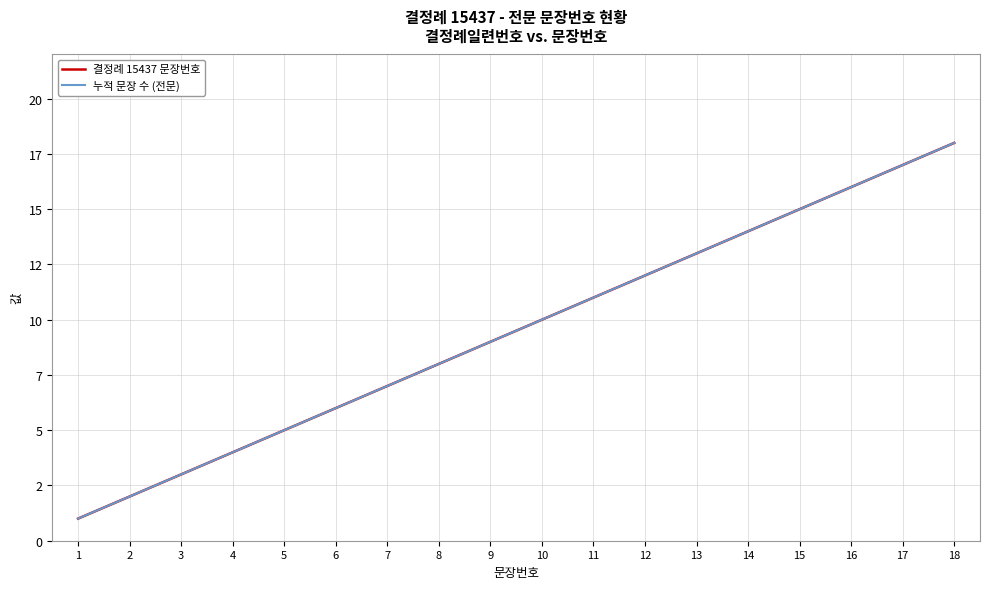

Between 9 and 15, which series saw the biggest shift?

결정례 15437 문장번호